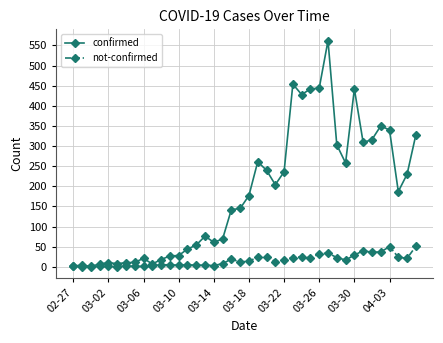

What is the value of the not-confirmed point at the 33rd from the left?

29